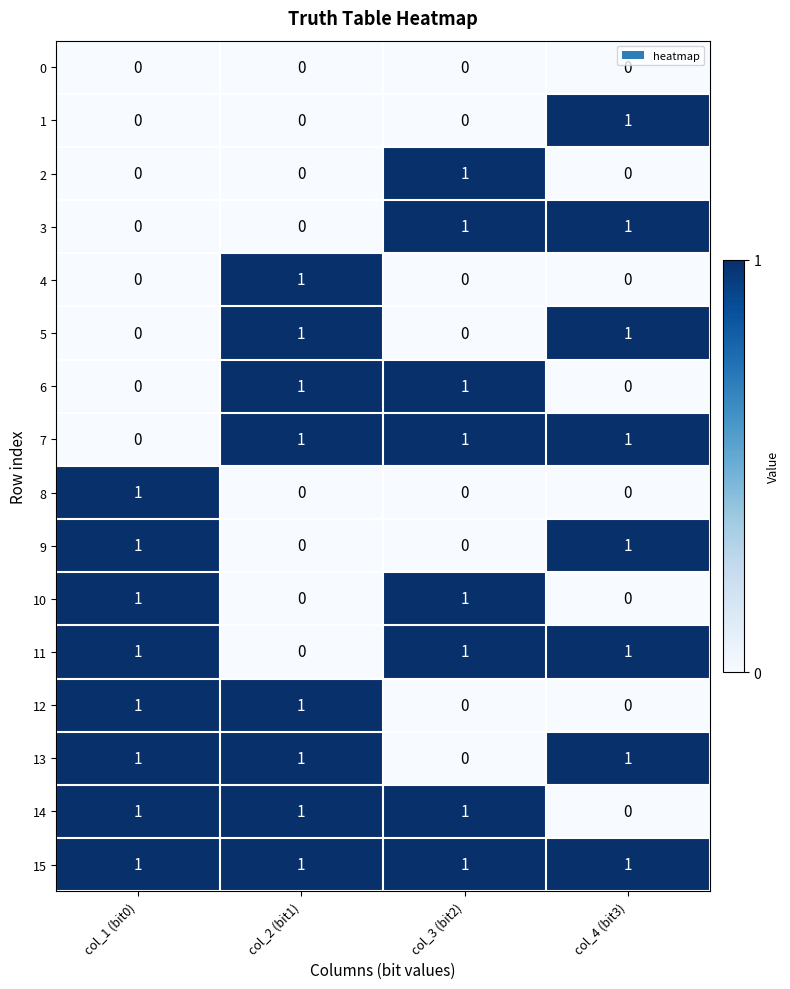

Which series has the largest total across all categories?

15